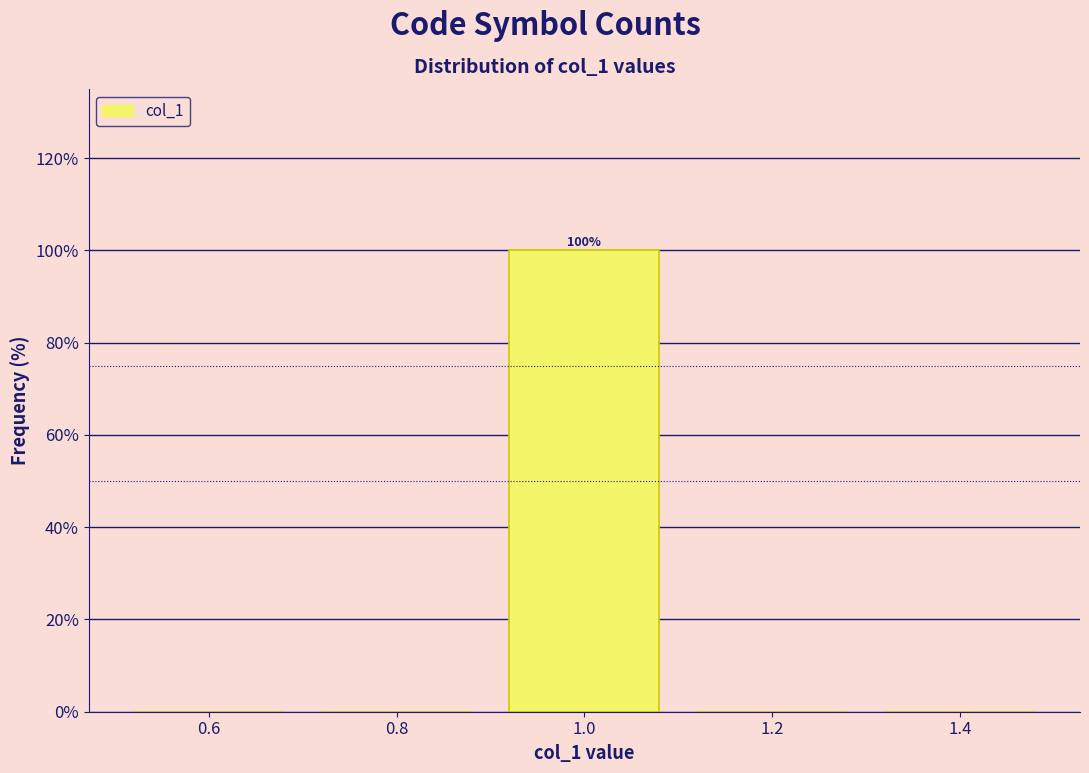

Which range on the x-axis has the tallest bar?

0.9 to 1.1